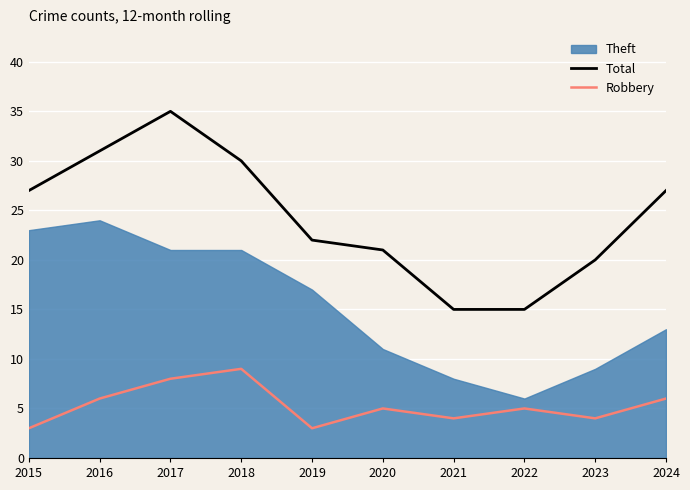

The Total series shows 21 at 2020. True or false?

True